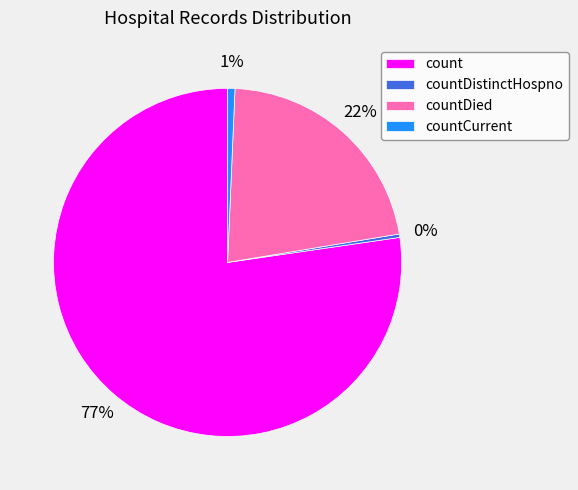

Which category accounts for the majority?

count